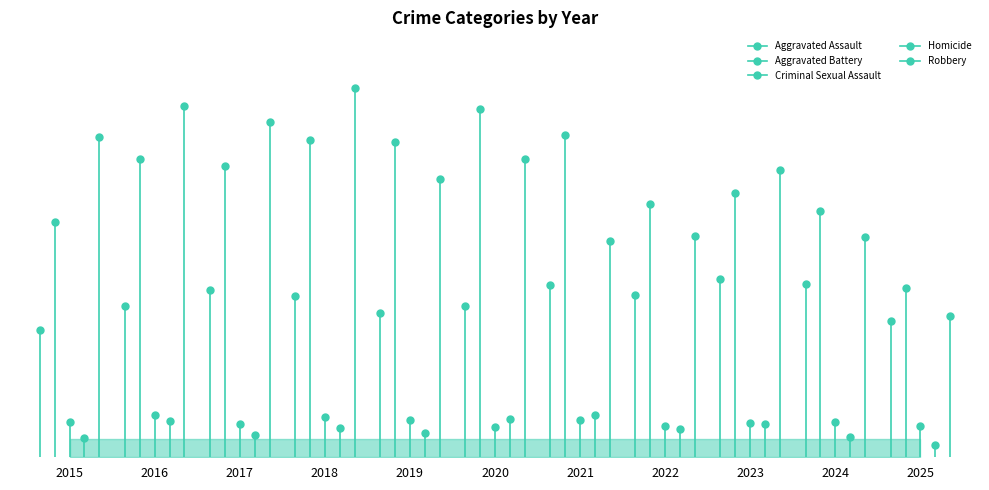

Which category has the lowest value across all series?

2025